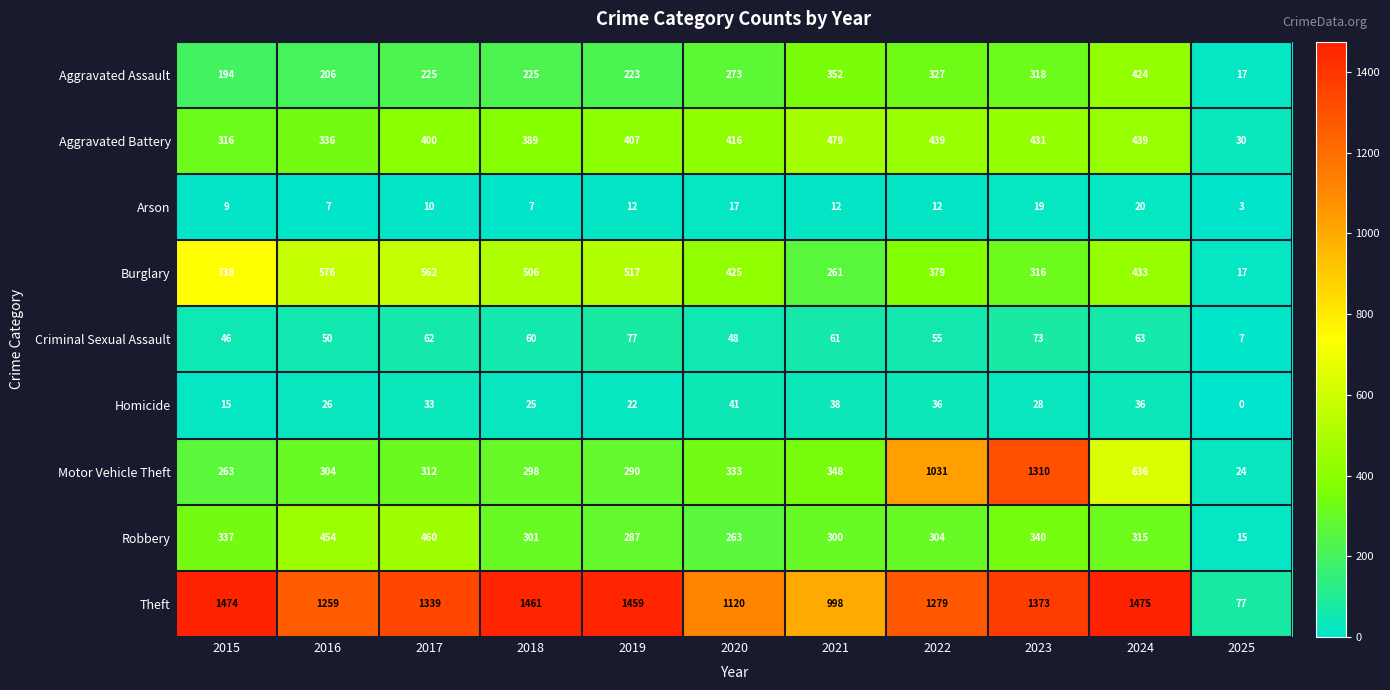

Which series has the largest total across all categories?

Theft